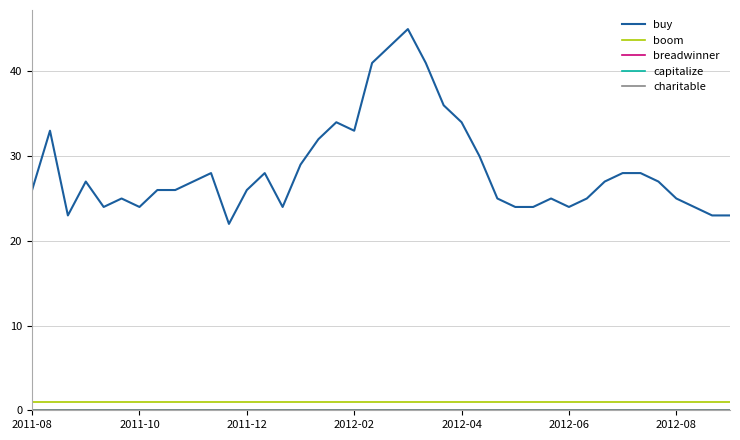

Is this an area chart (filled region under the line)?

No